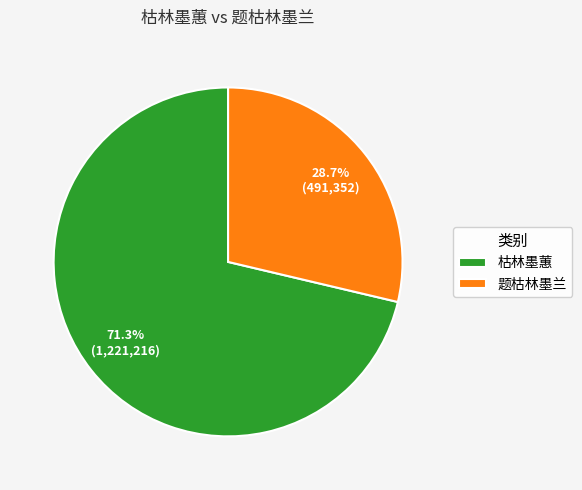

Approximately how many times larger is the value at 枯林墨蕙 compared to 题枯林墨兰?

2.5